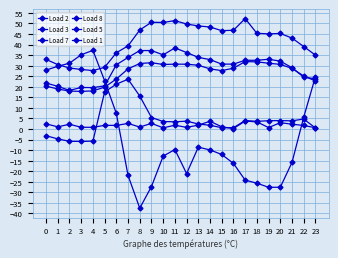

At 2, list the series in order from largest to smallest.

Load 7, Load 8, Load 3, Load 2, Load 1, Load 5